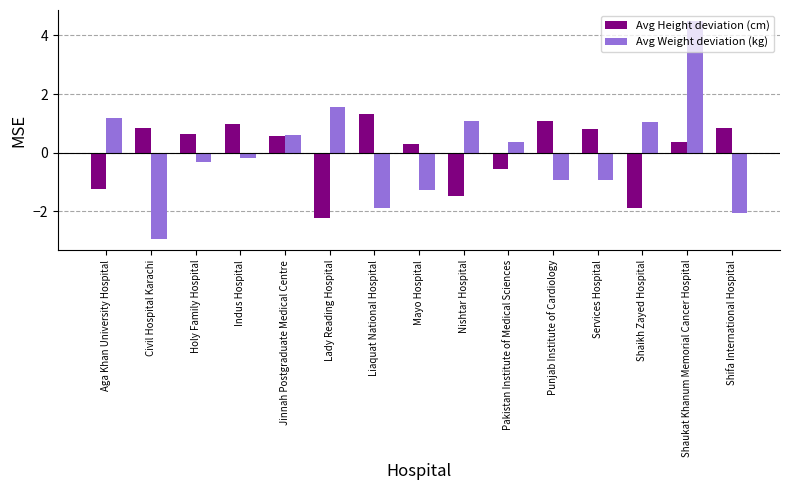

What is the difference between the maximum and minimum values in the Avg Height deviation (cm) series?

3.6